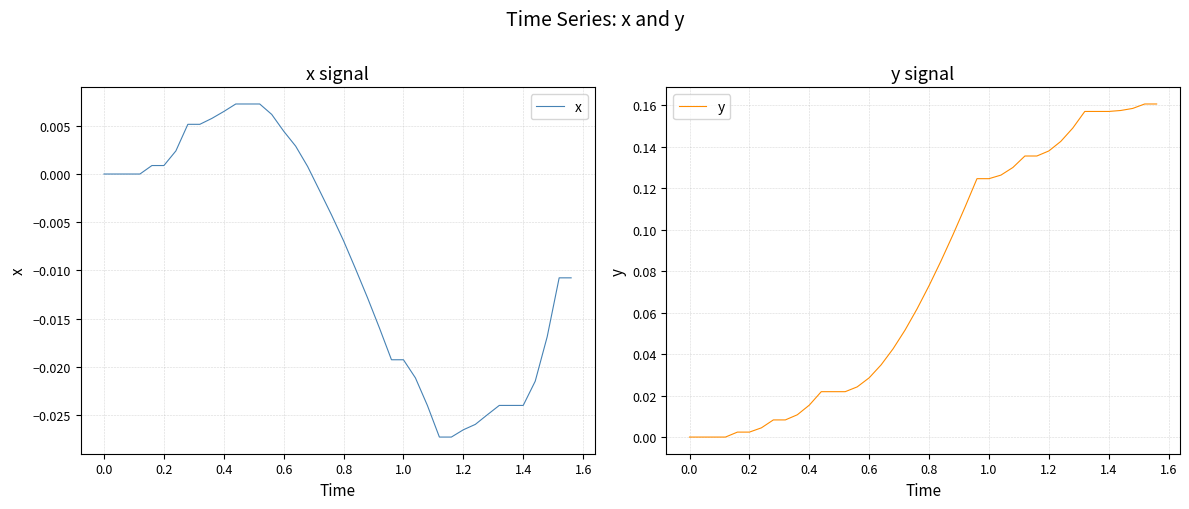

Is it true that y equals 0.1 at 0.6?

False